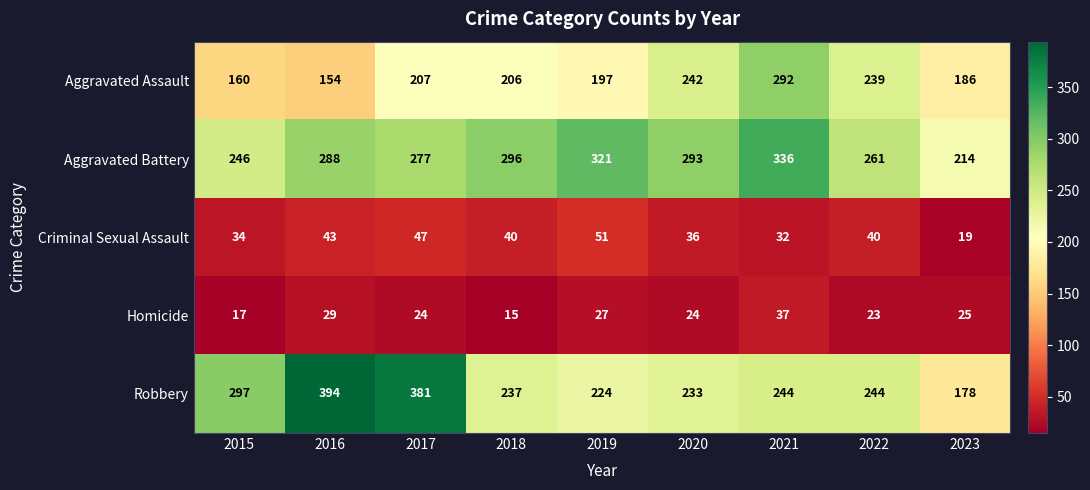

Which series has the largest total across all categories?

Aggravated Battery